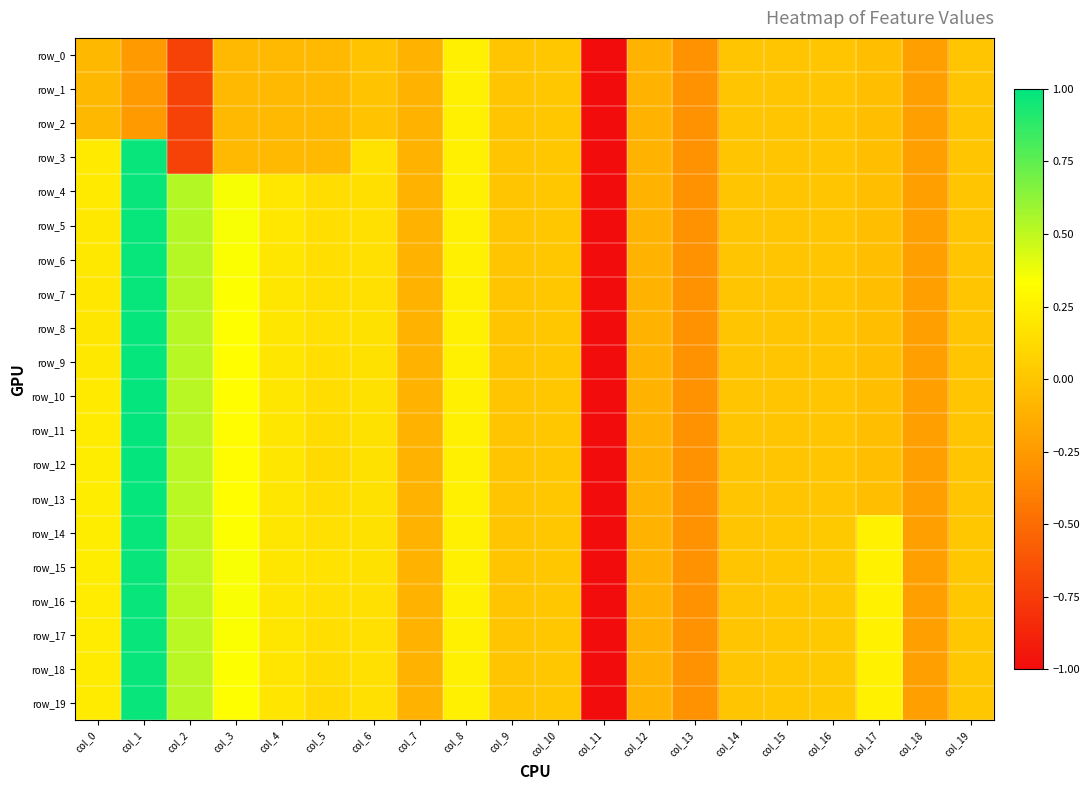

At col_1, list the series in order from largest to smallest.

row_12, row_11, row_10, row_13, row_9, row_8, row_7, row_14, row_6, row_5, row_3, row_4, row_15, row_16, row_17, row_18, row_19, row_0, row_1, row_2